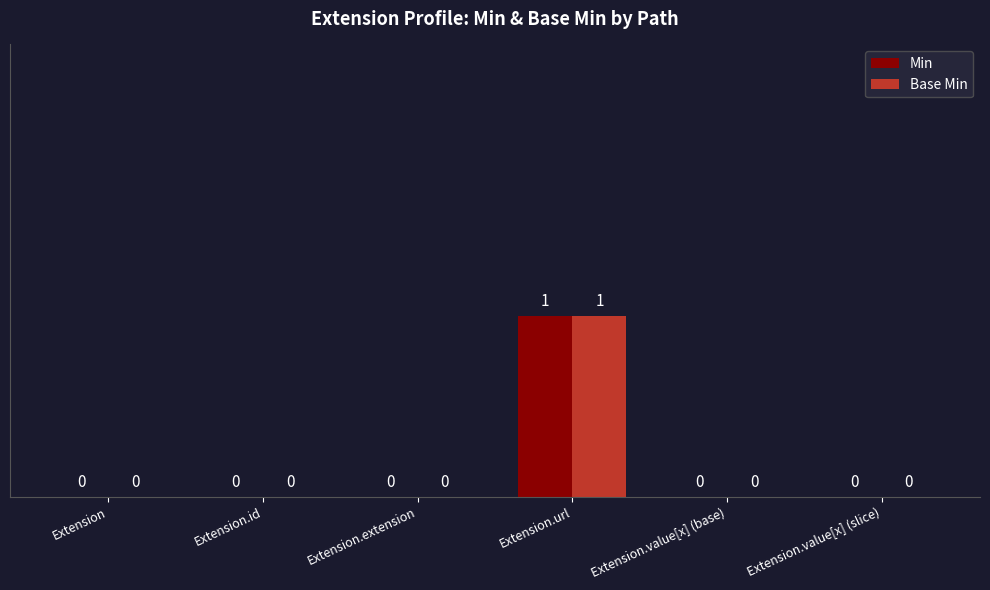

Does the chart contain stacked bars?

No